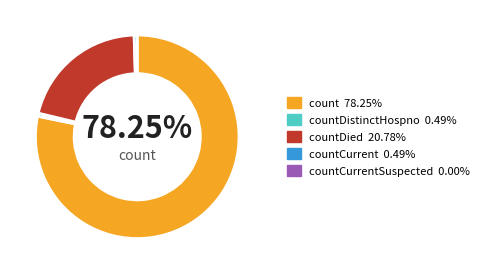

Does any single category account for the majority?

Yes